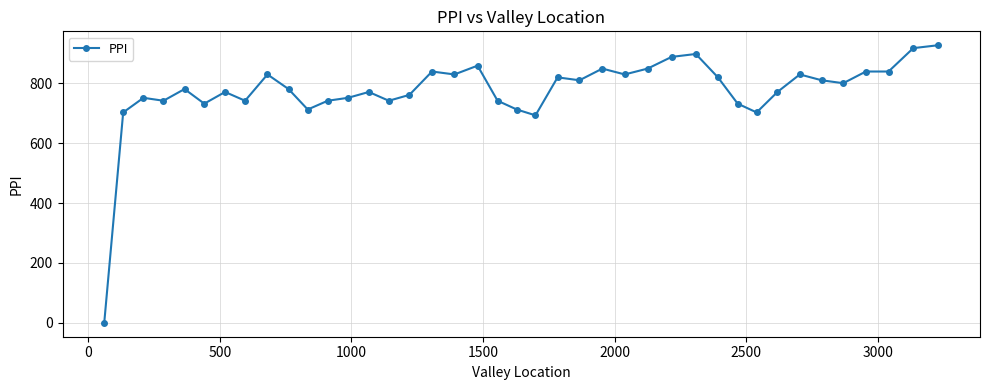

What is the maximum value shown in the chart?

926.8